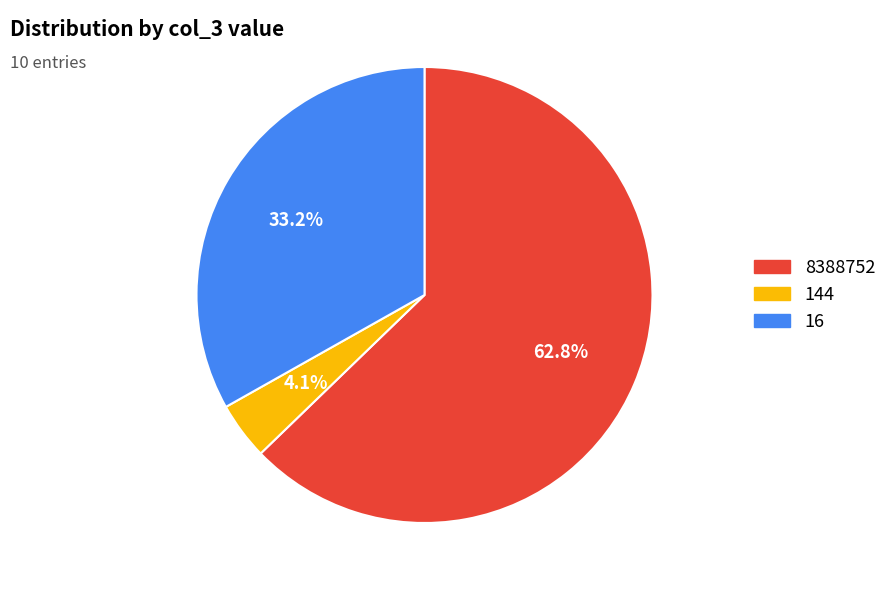

How many slices are in this pie chart?

3